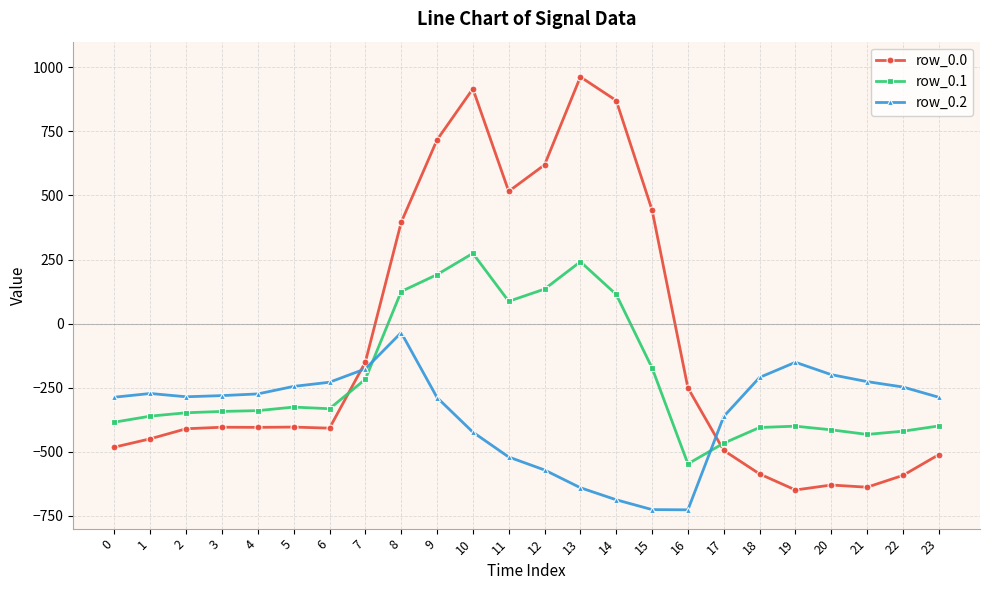

The row_0.1 series shows 87.0 at 11. True or false?

True